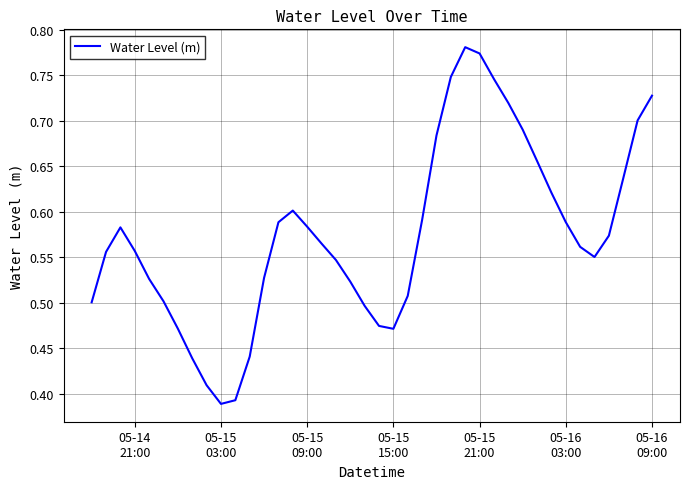

What is the greatest value displayed?

0.8